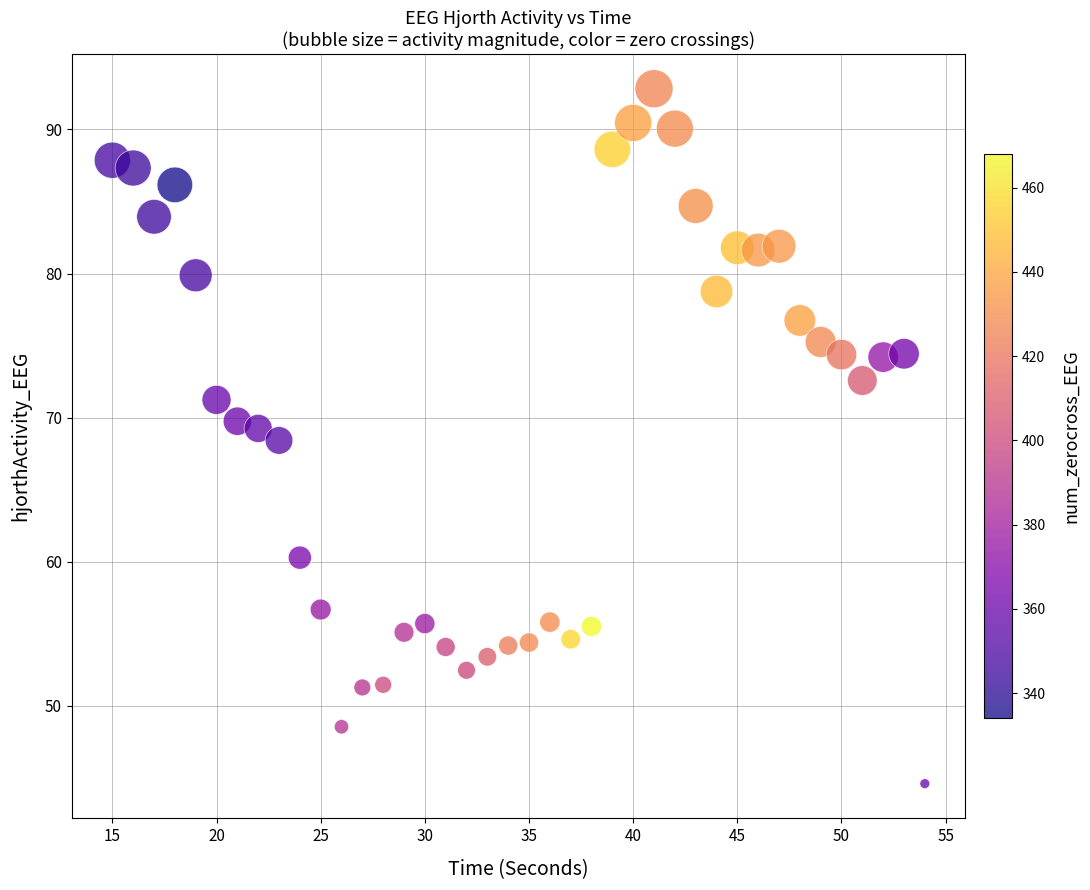

What is the range of Y values (max minus min)?

48.2